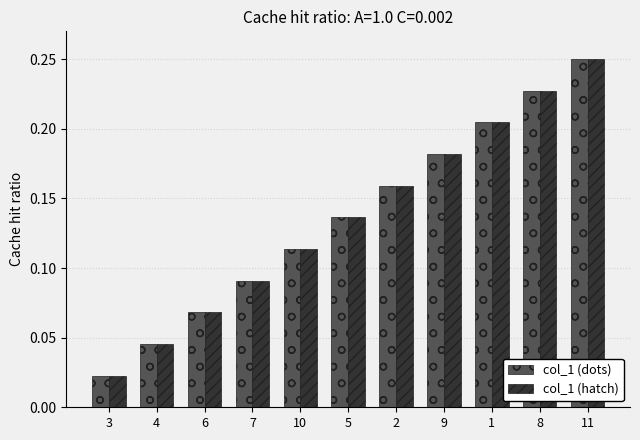

The col_1 (dots) series shows 0.4 at 11. True or false?

False